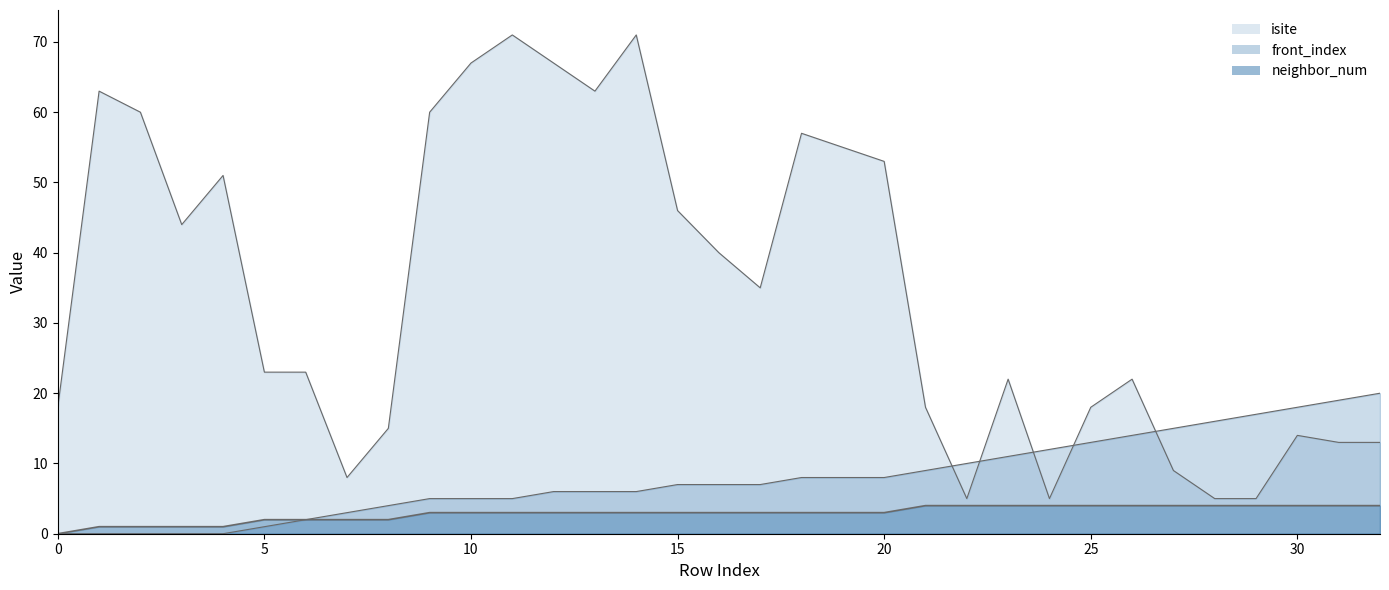

Reading left to right, list all the values displayed in this chart.

neighbor_num: 0	1	1	1	1	2	2	2	2	3	3	3	3	3	3	3	3	3	3	3	3	4	4	4	4	4	4	4	4	4	4	4	4
isite: 18	63	60	44	51	23	23	8	15	60	67	71	67	63	71	46	40	35	57	55	53	18	5	22	5	18	22	9	5	5	14	13	13
front_index: 0	0	0	0	0	1	2	3	4	5	5	5	6	6	6	7	7	7	8	8	8	9	10	11	12	13	14	15	16	17	18	19	20